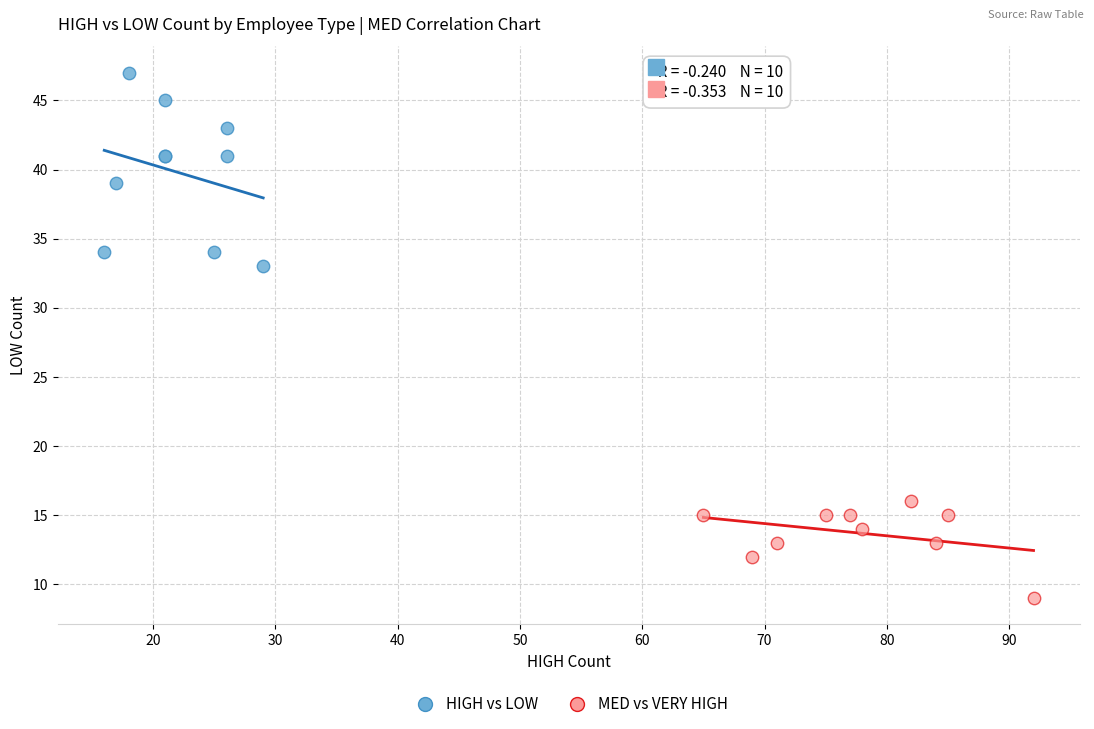

Which series reaches the maximum Y coordinate?

HIGH vs LOW